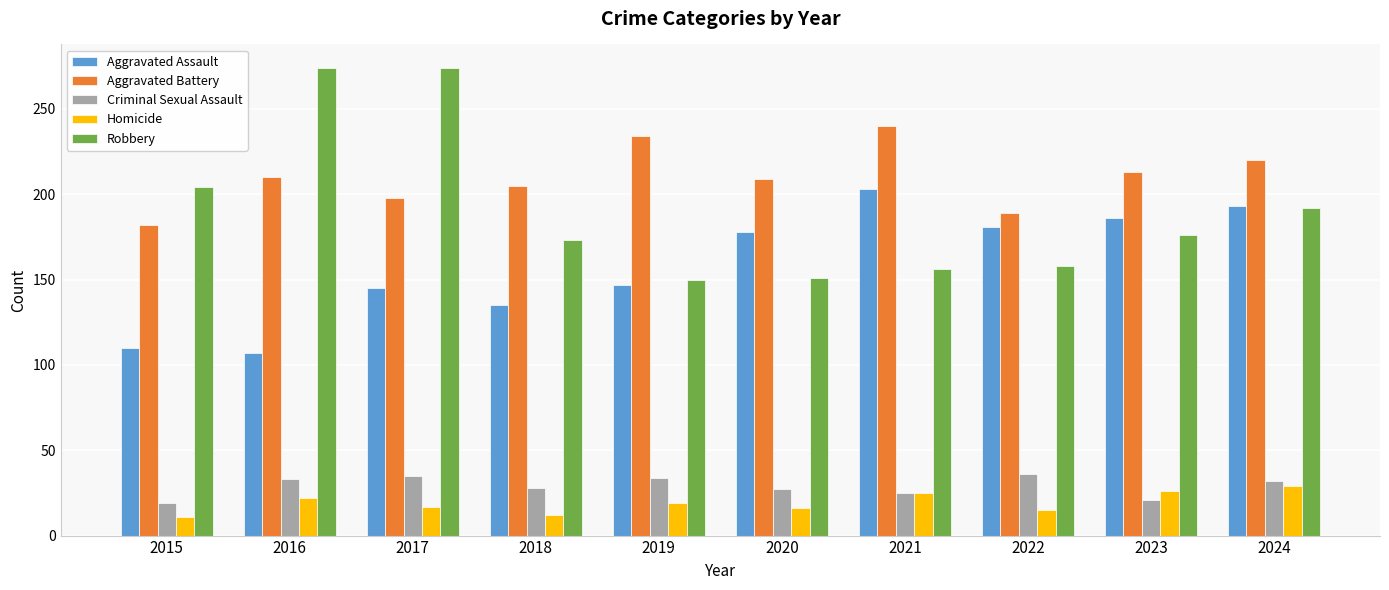

Count the number of data series in this chart.

5